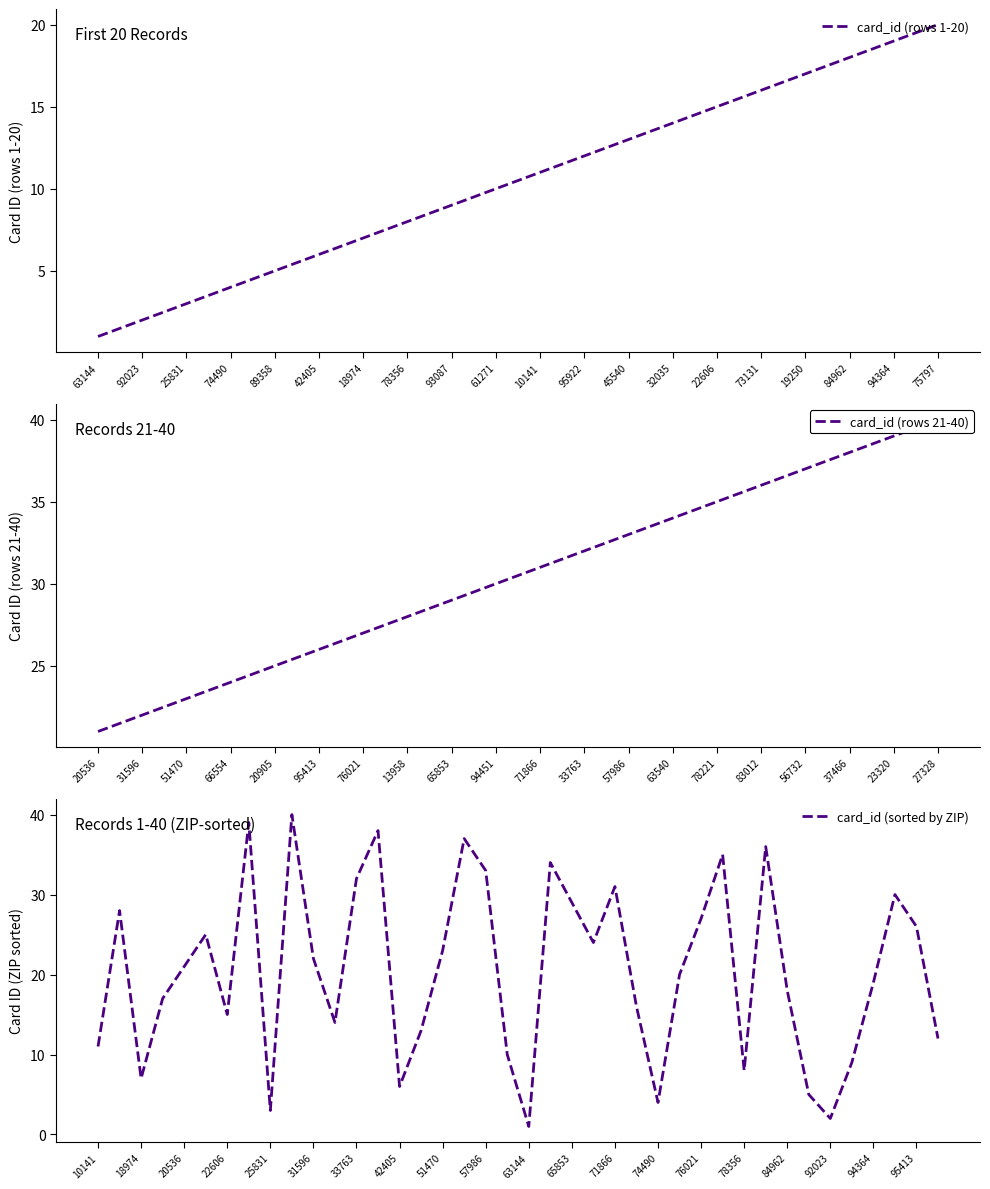

What is the ratio of the value at 89358 to the value at 75797?

0.2